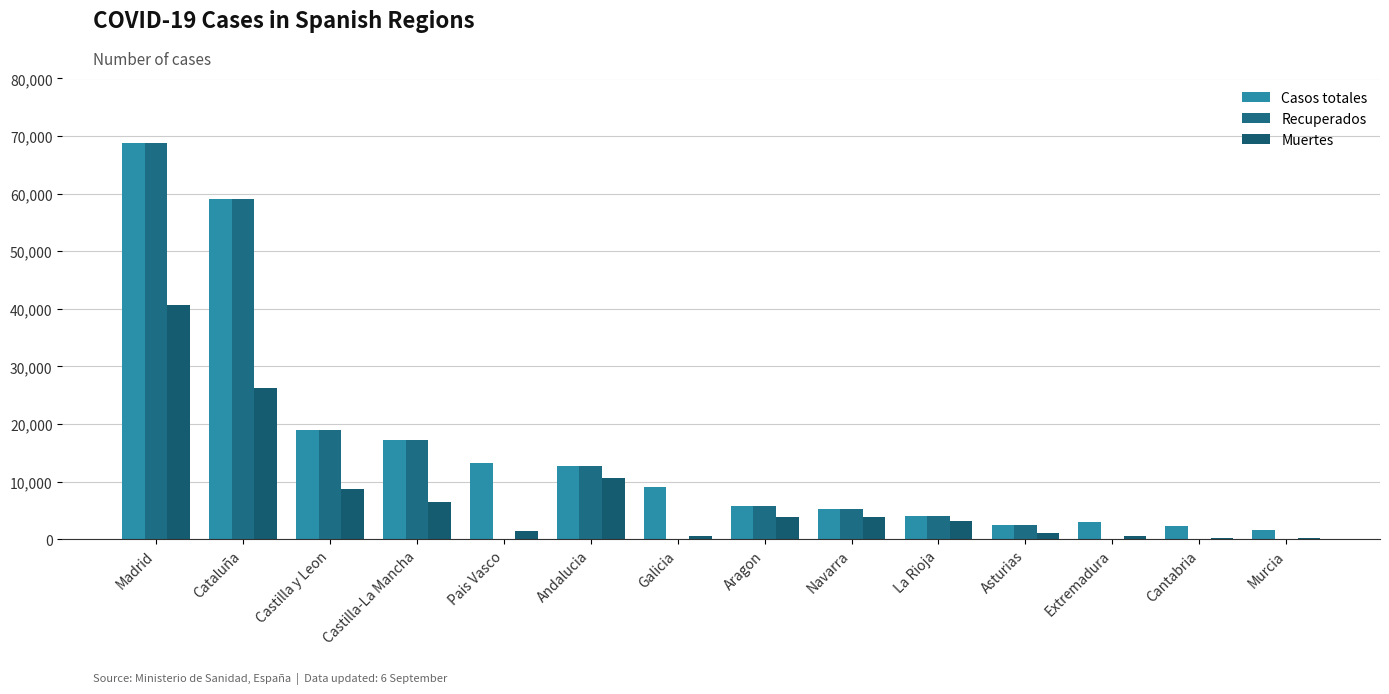

How many data points does each series have?

14